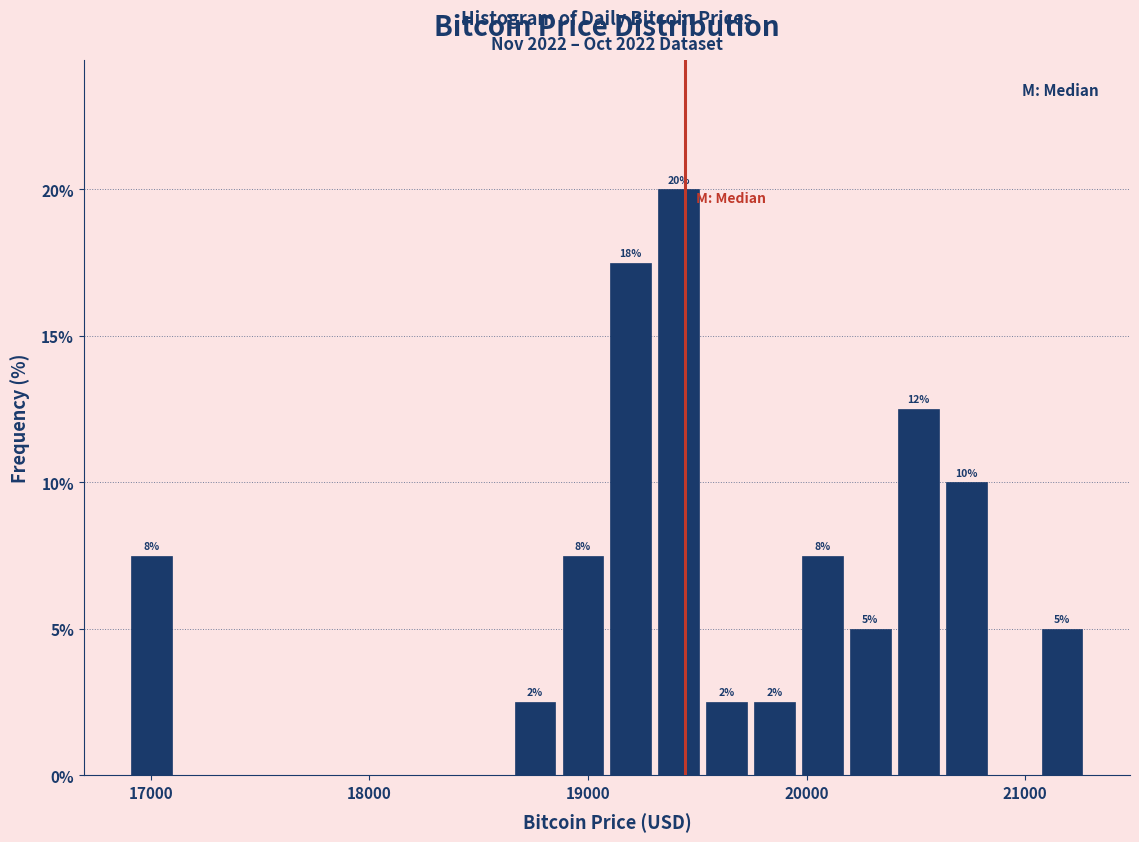

Around what value on the x-axis is the tallest bar? Give the approximate position of its centre, as read against the axis.

19400